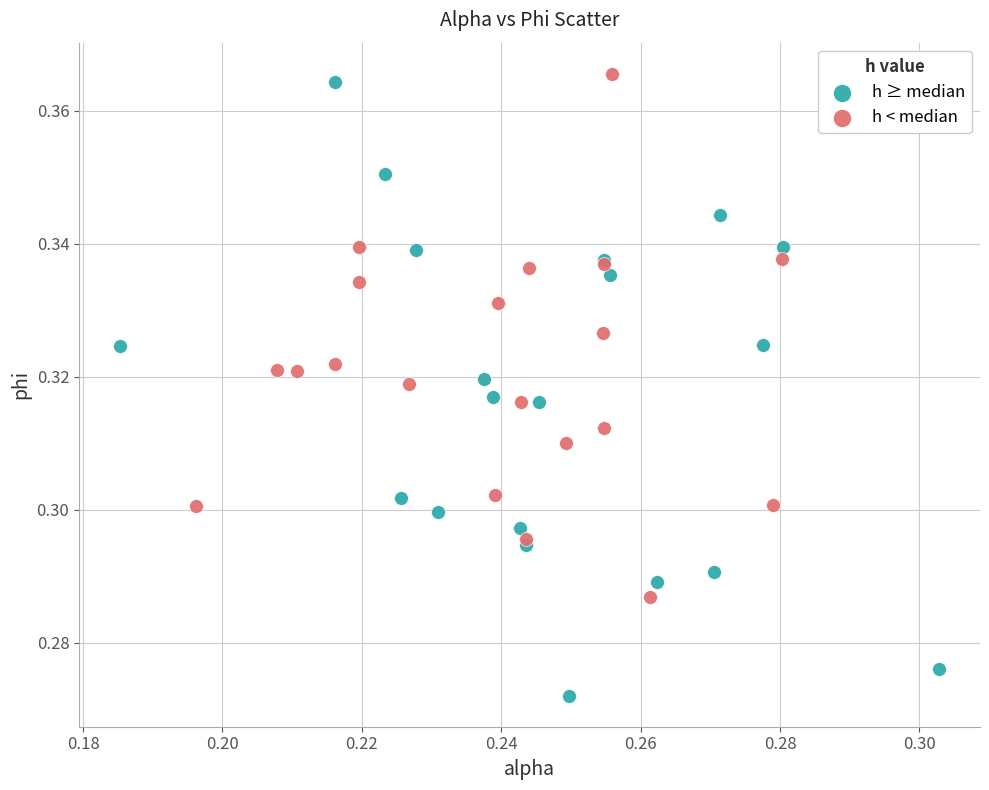

Which series reaches the minimum Y coordinate?

h ≥ median